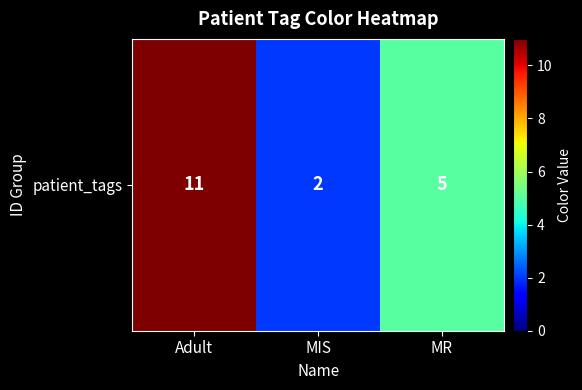

What is the average value?

6